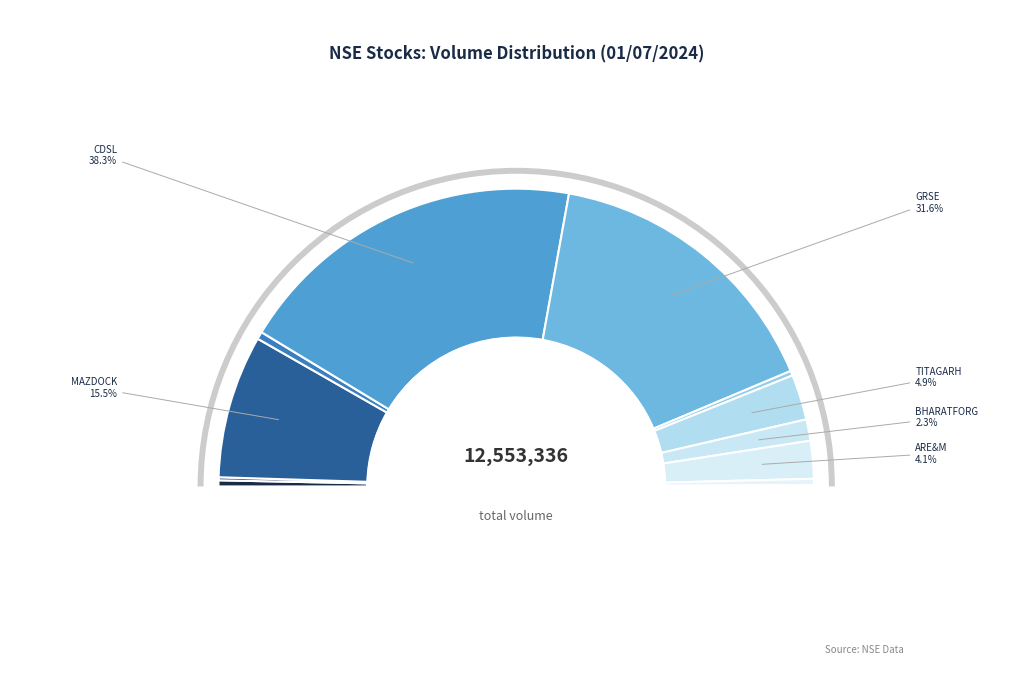

Is there a majority slice in this chart?

No